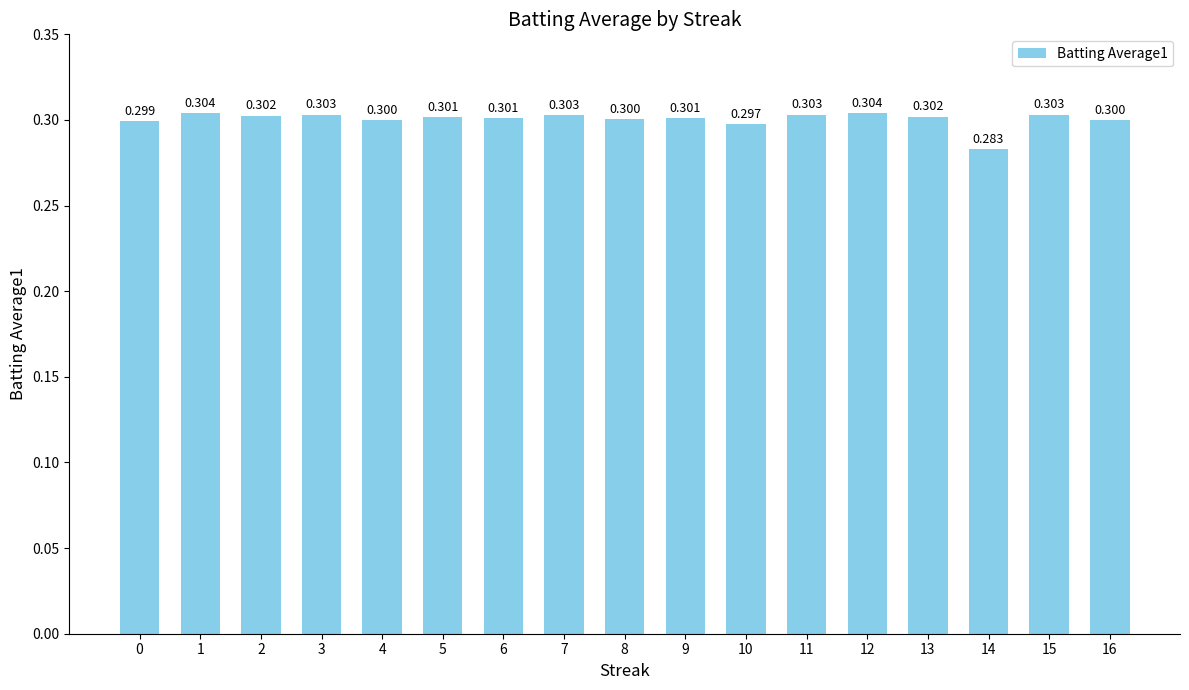

Count the number of data series in this chart.

1